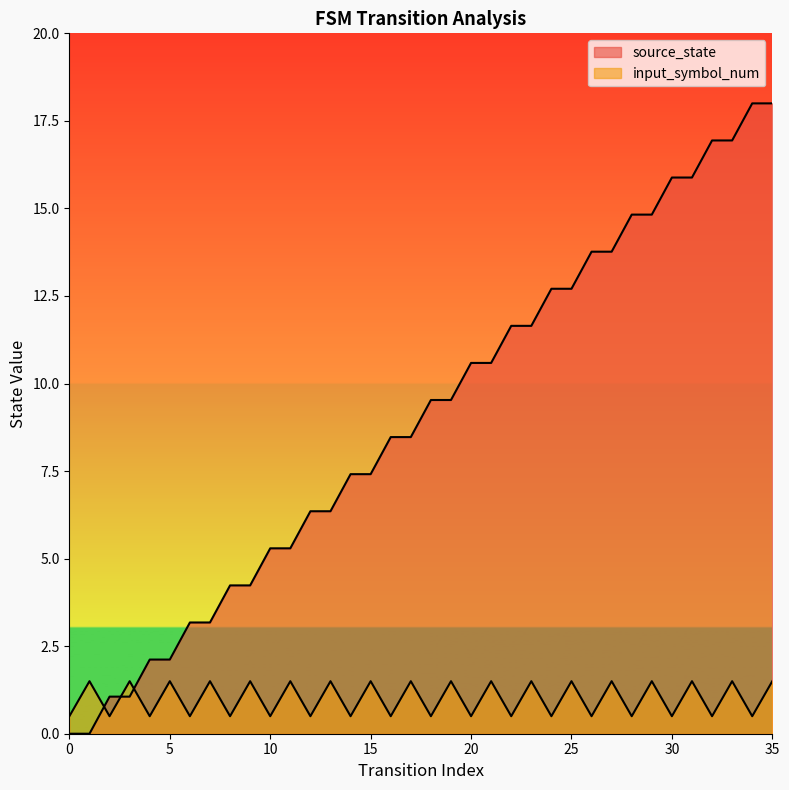

Rank the categories by input_symbol_num value from lowest to highest.

0, 2, 4, 6, 8, 10, 12, 14, 16, 18, 20, 22, 24, 26, 28, 30, 32, 34, 1, 3, 5, 7, 9, 11, 13, 15, 17, 19, 21, 23, 25, 27, 29, 31, 33, 35